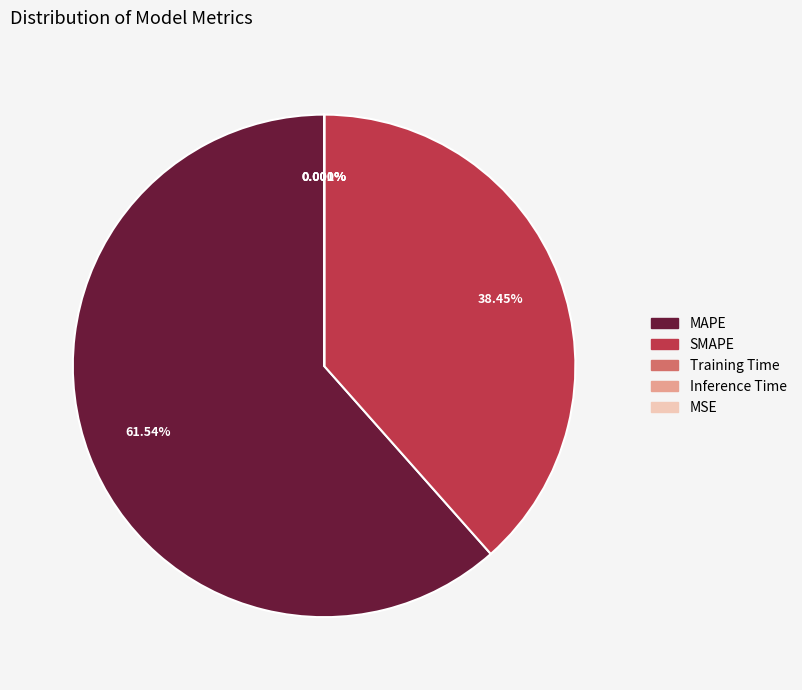

What is the largest slice in the pie chart?

MAPE